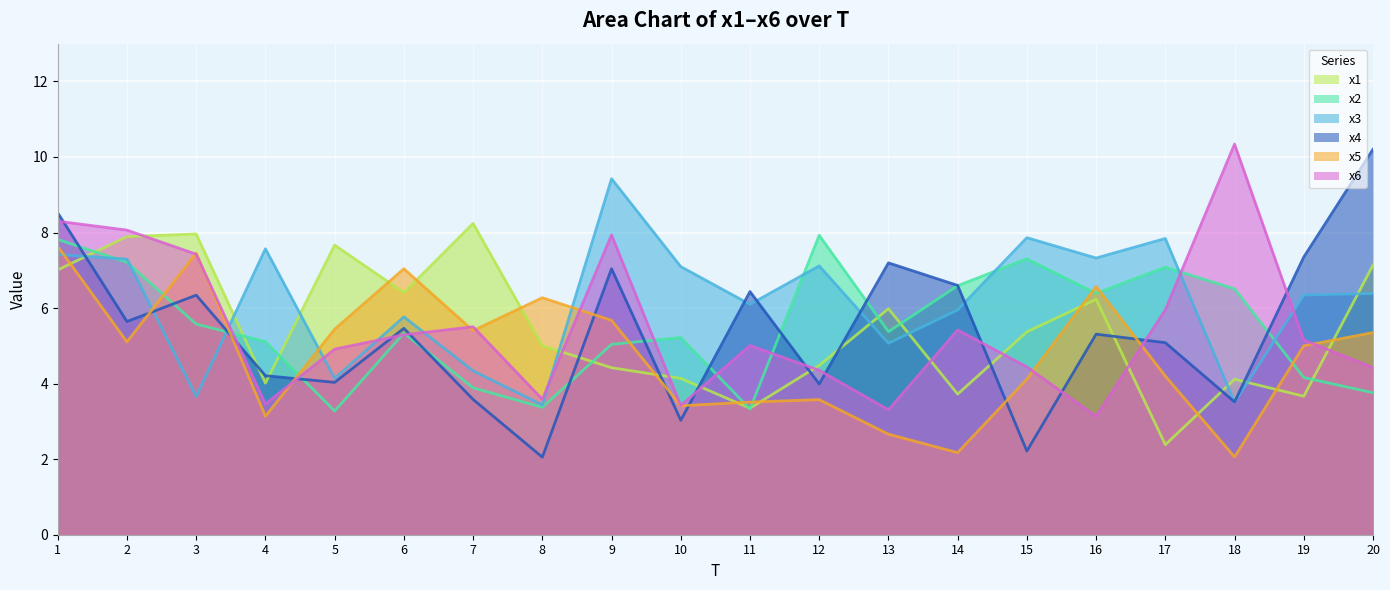

What is the average value of the x6 series?

5.5